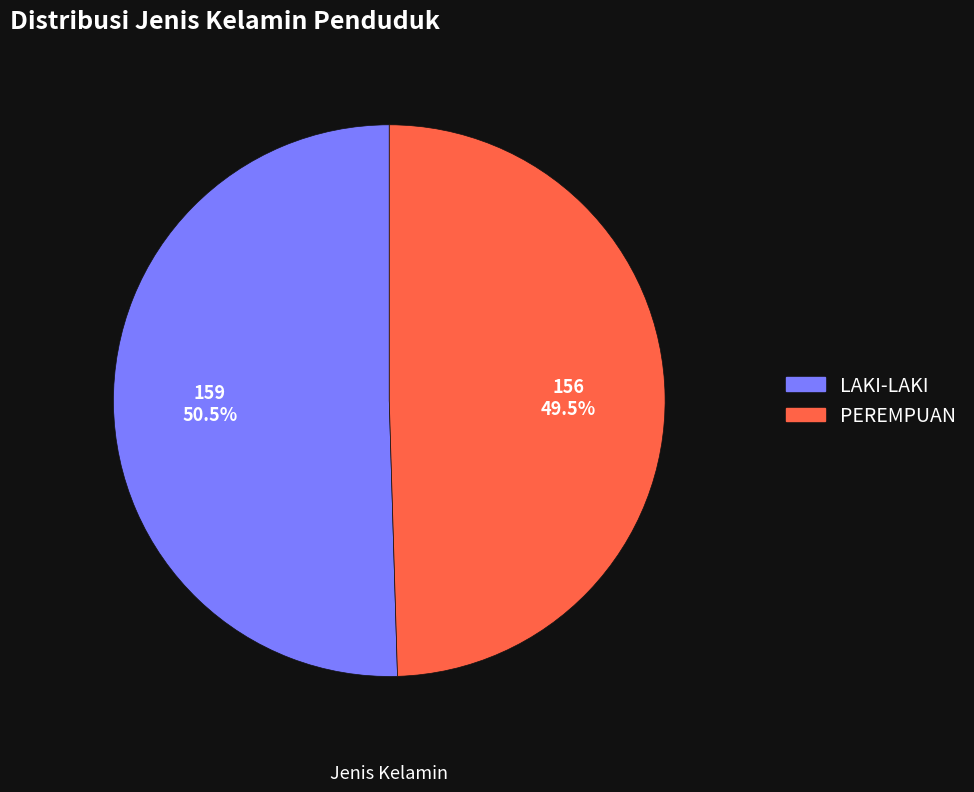

Between PEREMPUAN and LAKI-LAKI, which is larger?

LAKI-LAKI